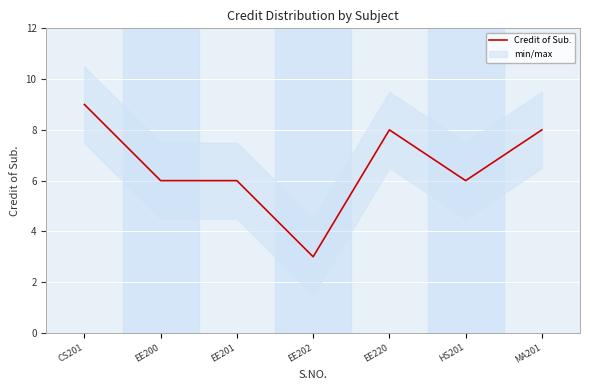

What is the greatest value displayed?

9